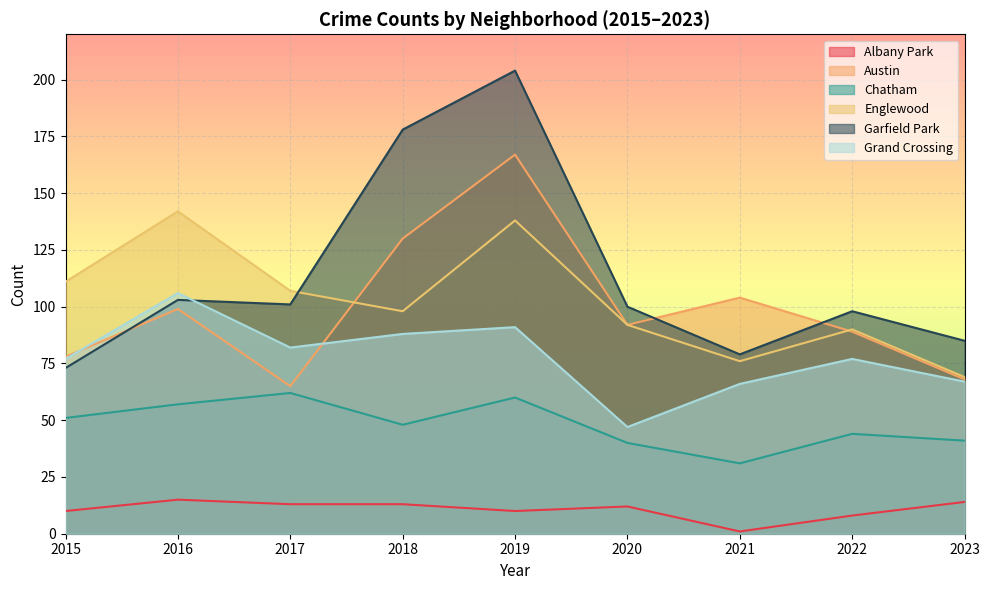

Which category has the lowest value in the Austin series?

2017